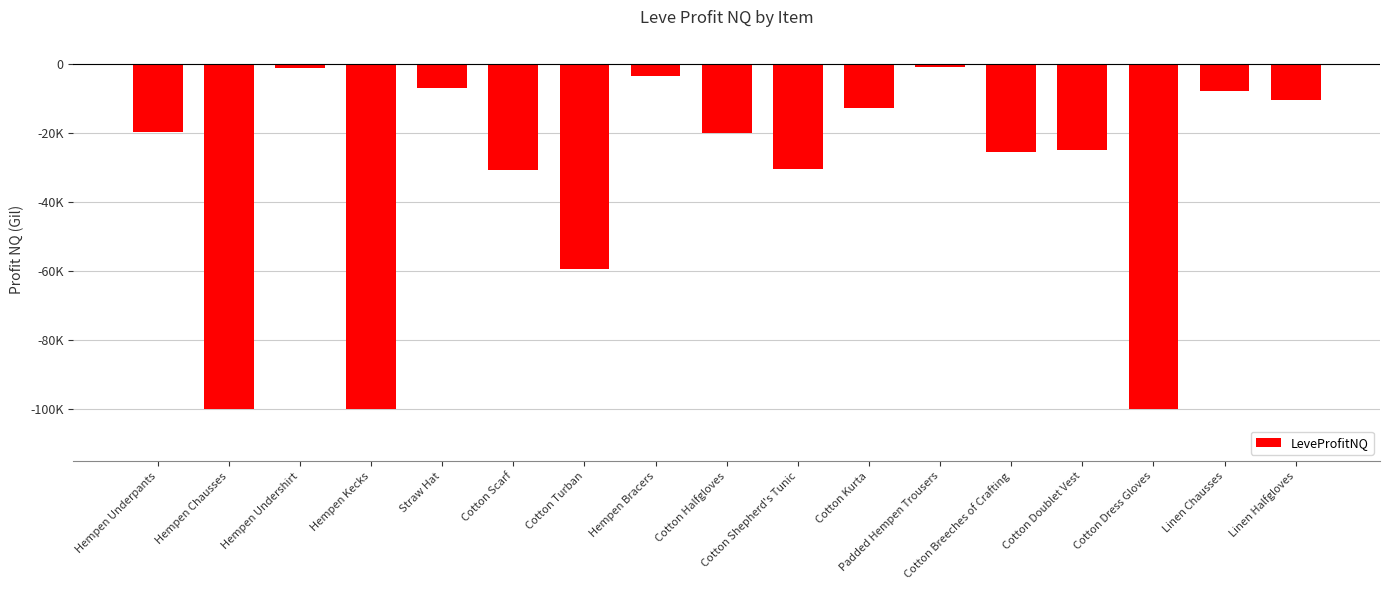

Does the chart contain any negative values?

Yes